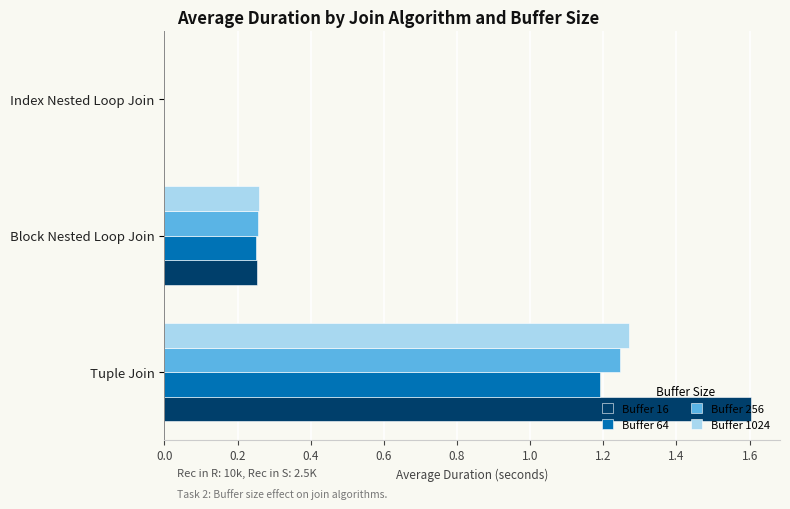

What is the total value across all series at Tuple Join?

5.3